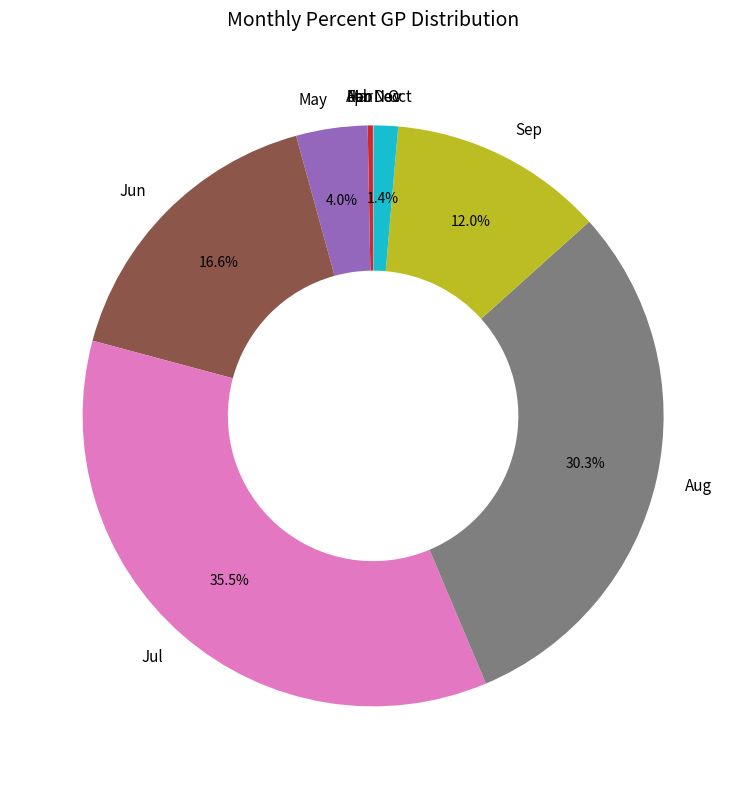

What is the largest slice in the pie chart?

Jul